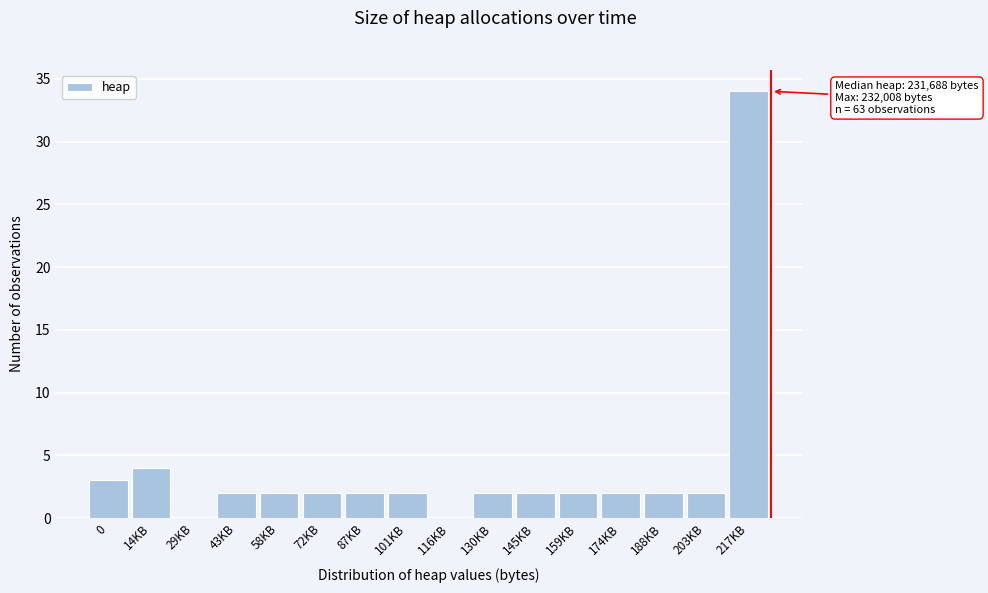

Reading left to right, list all the values displayed in this chart.

0=3	14KB=4	29KB=0	43KB=2	58KB=2	72KB=2	87KB=2	101KB=2	116KB=0	130KB=2	145KB=2	159KB=2	174KB=2	188KB=2	203KB=2	217KB=34